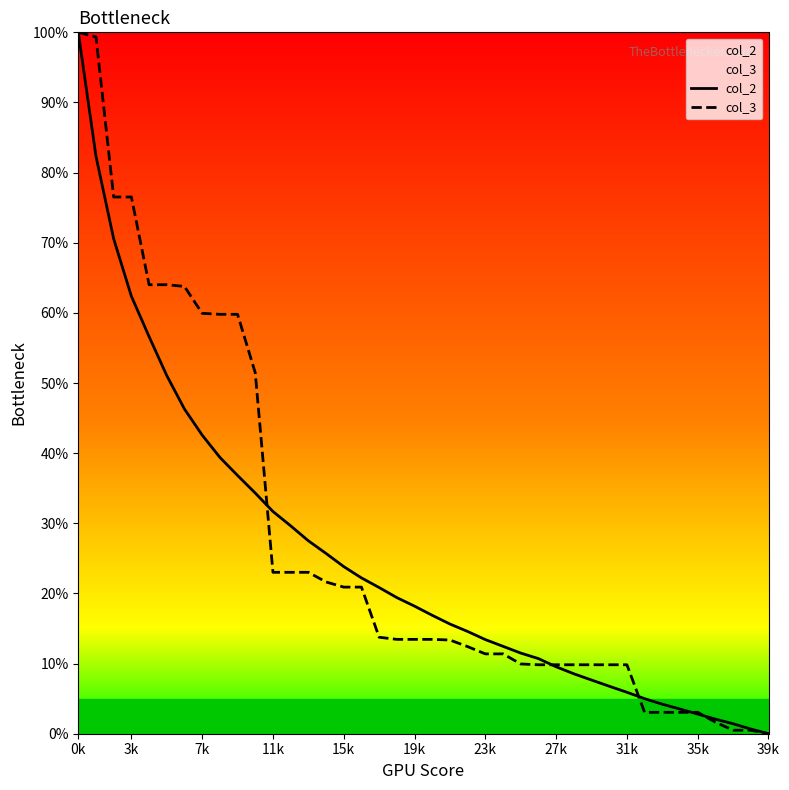

Is it true that col_2 equals 73.2 at 7k?

False